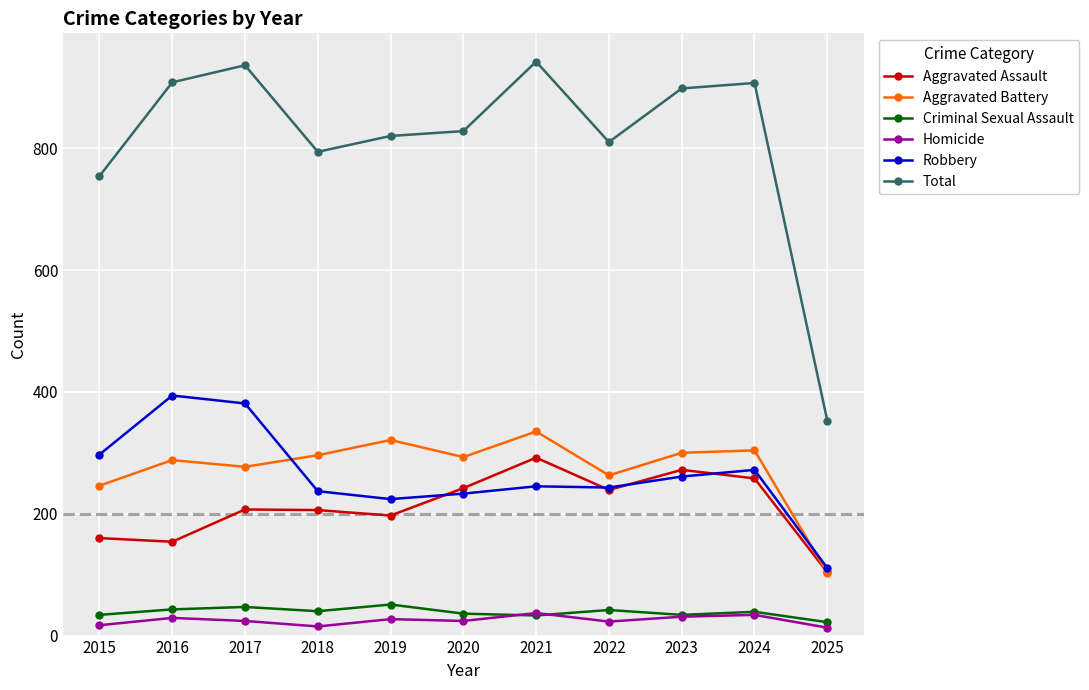

What is the difference between the maximum and minimum values in the Aggravated Assault series?

188